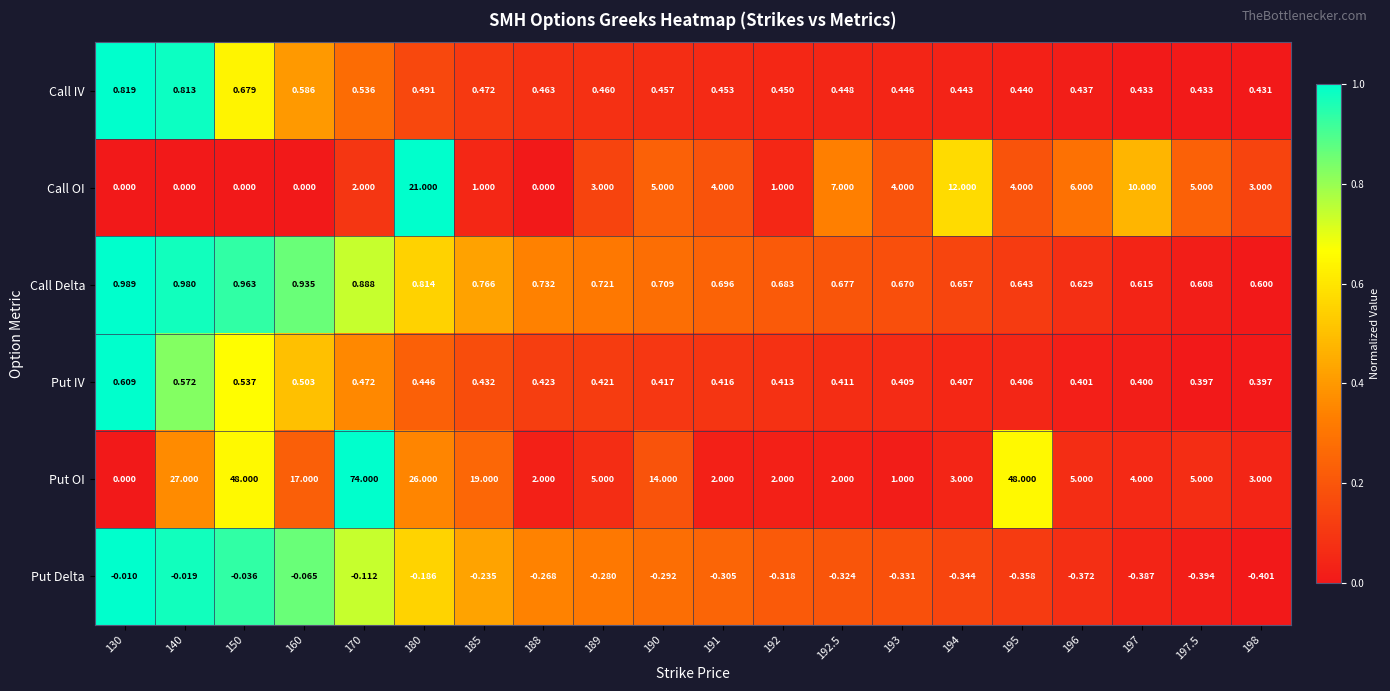

Which series has the widest spread of values?

Put OI